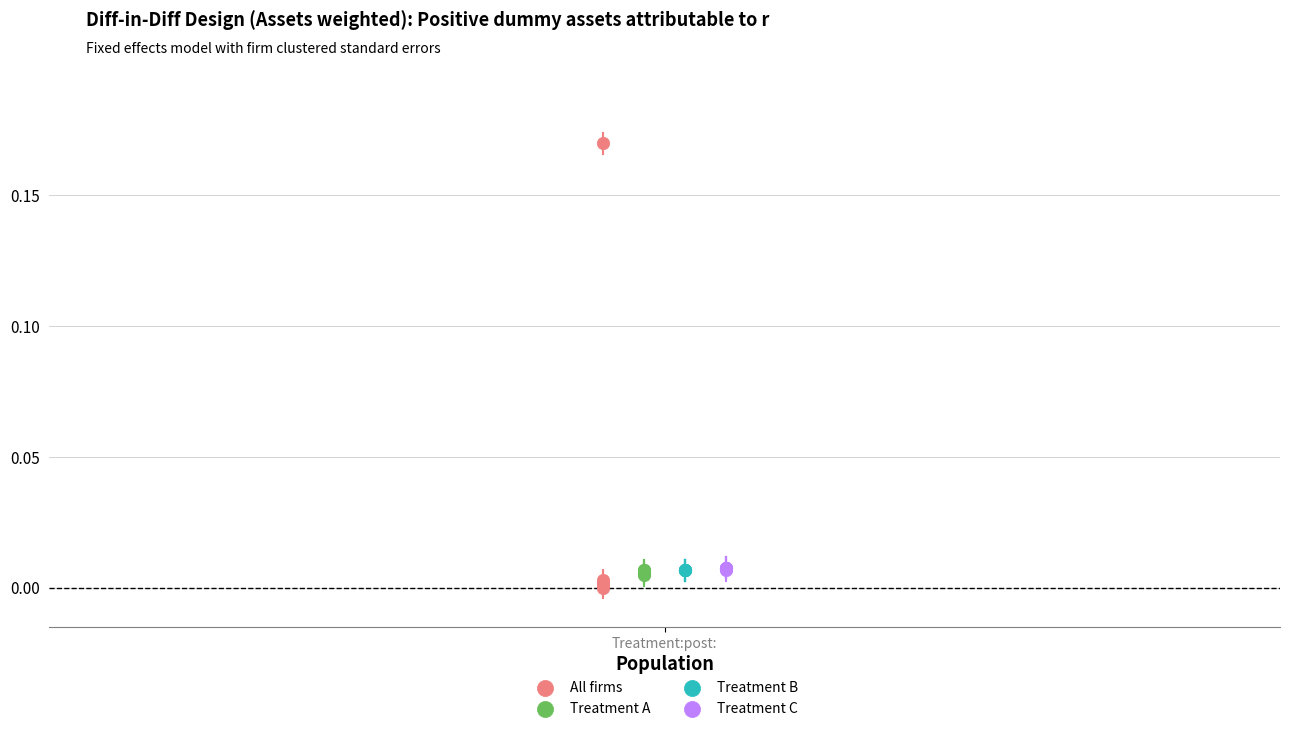

What are all the series names shown in the legend?

All firms, Treatment A, Treatment B, Treatment C